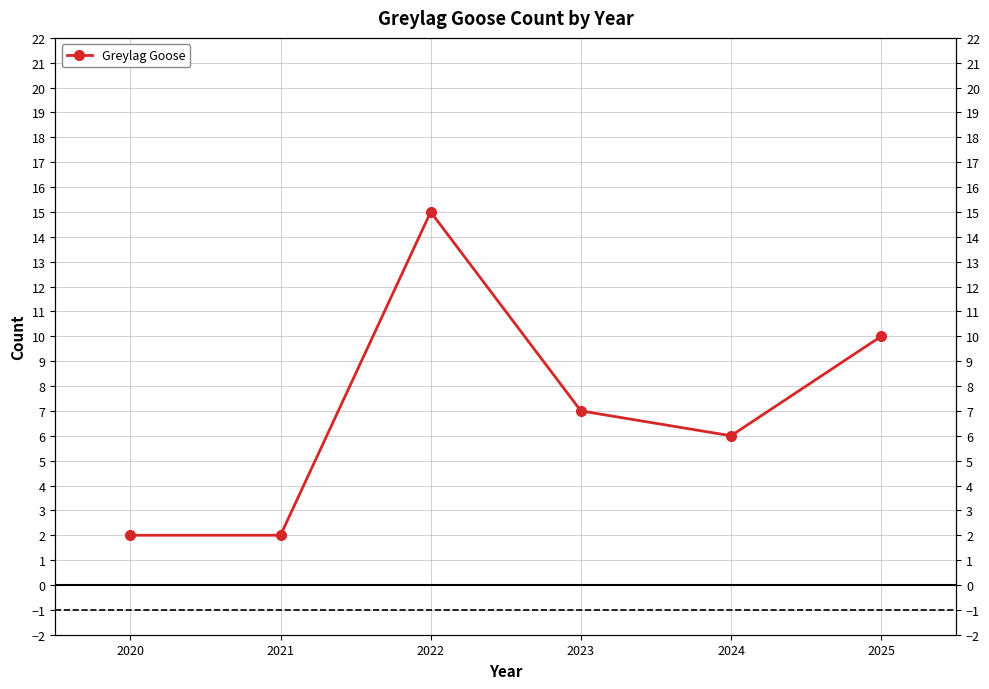

Reading left to right, what are all the values shown in this chart?

2	2	15	7	6	10